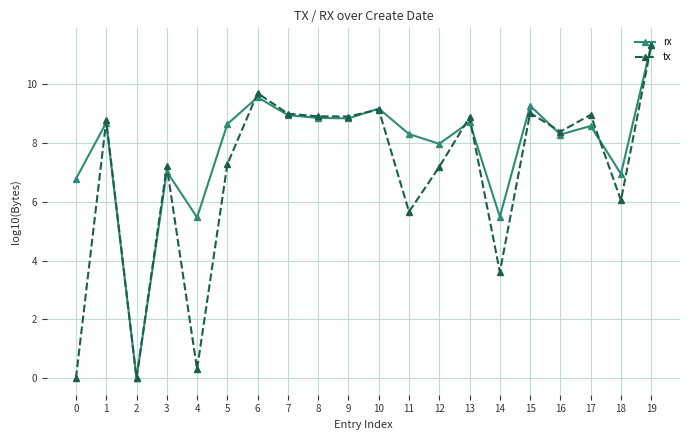

How many positive values does the rx series have?

19